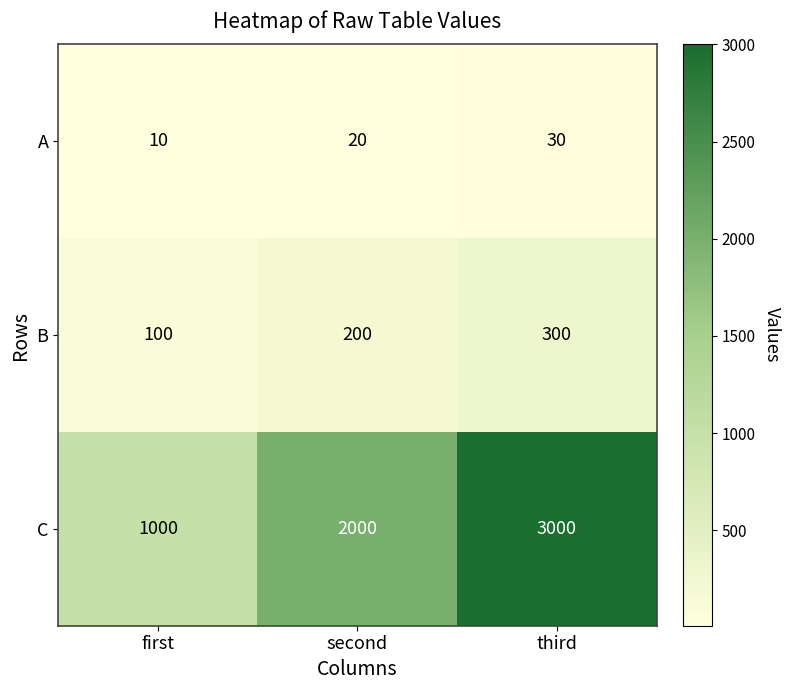

The B series shows 300 at third. True or false?

True